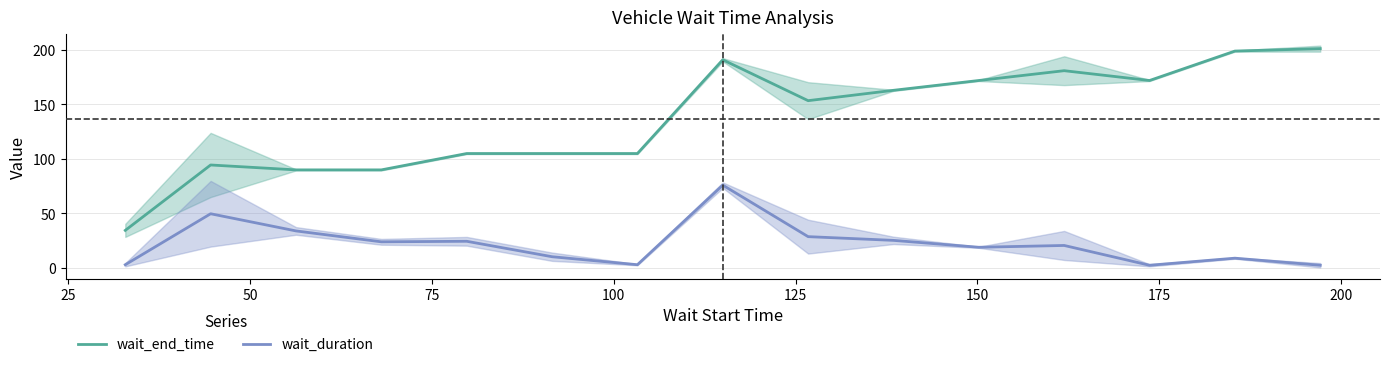

True or false: wait_end_time and wait_duration intersect in this chart.

False